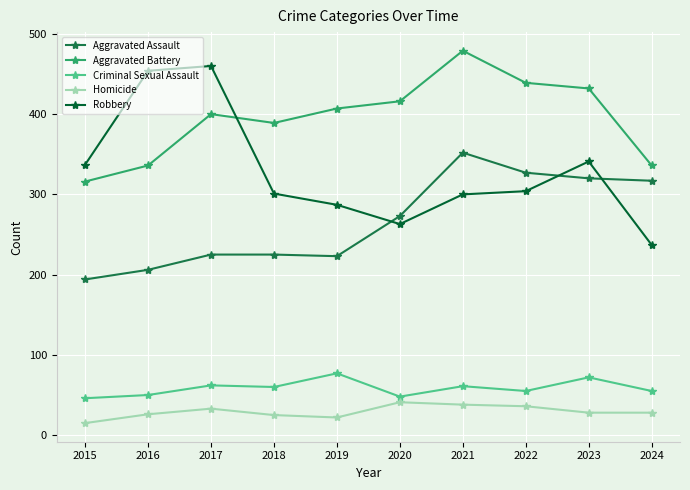

True or false: Aggravated Battery and Homicide intersect in this chart.

False